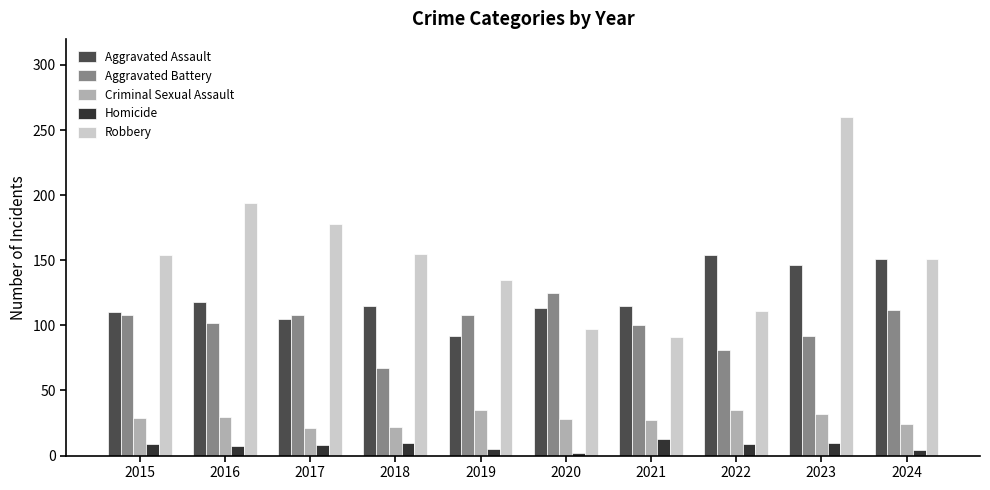

Read the Criminal Sexual Assault value at 2019, to the nearest 5.

35